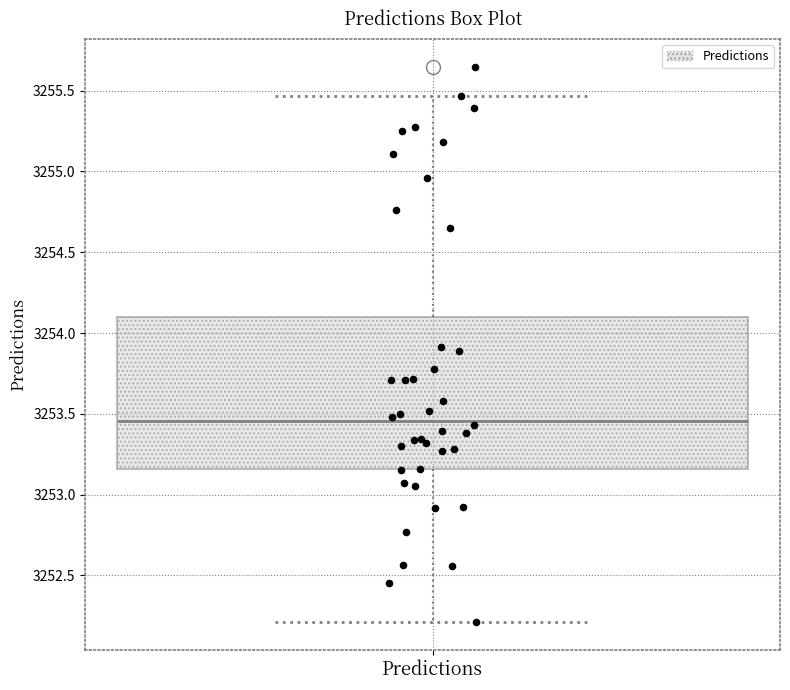

Transcribe this box plot: give where the median line is, the range the box spans, and where the two whiskers end, as read against the y-axis. The values are not printed on the chart, so give them approximately, as read against the axis.

median 3253.45, box 3253.15 to 3254.10, whiskers 3252.20 to 3255.45